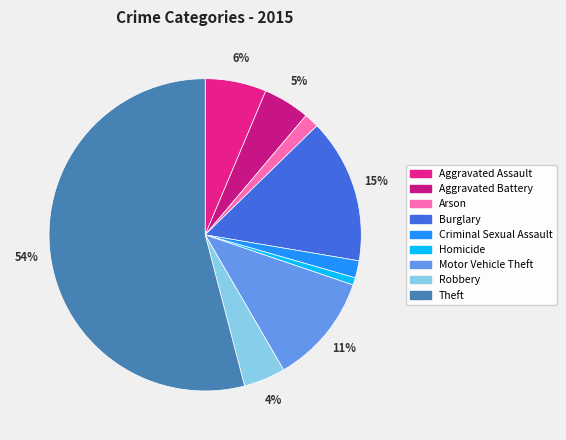

What is the largest slice in the pie chart?

Theft